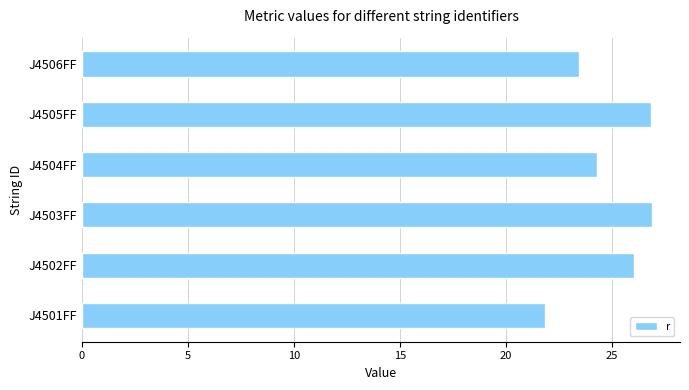

Between J4503FF and J4504FF, which is larger?

J4503FF